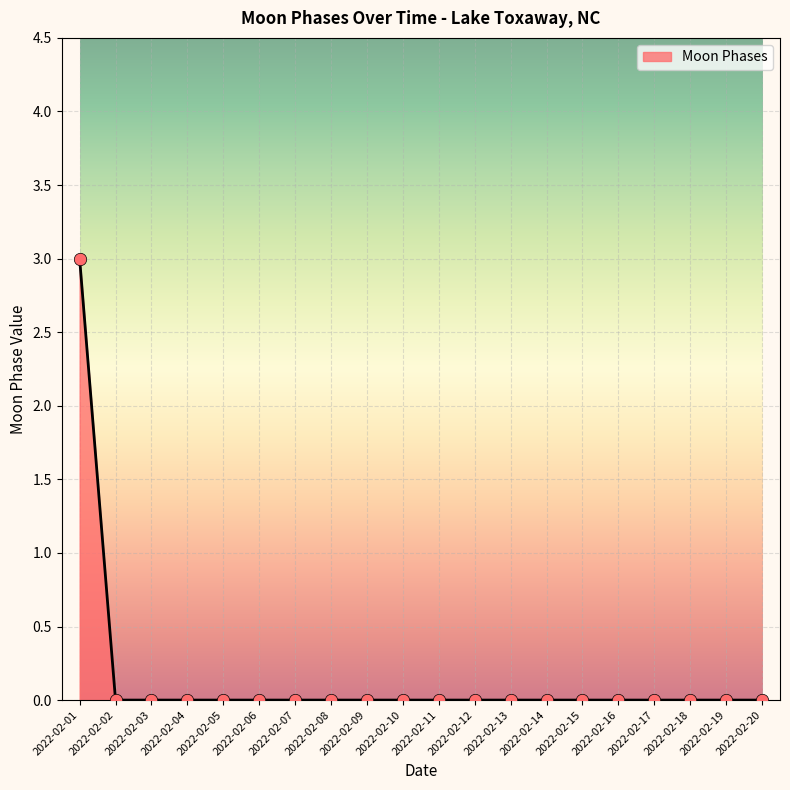

Between 2022-02-10 and 2022-02-01, which is larger?

2022-02-01